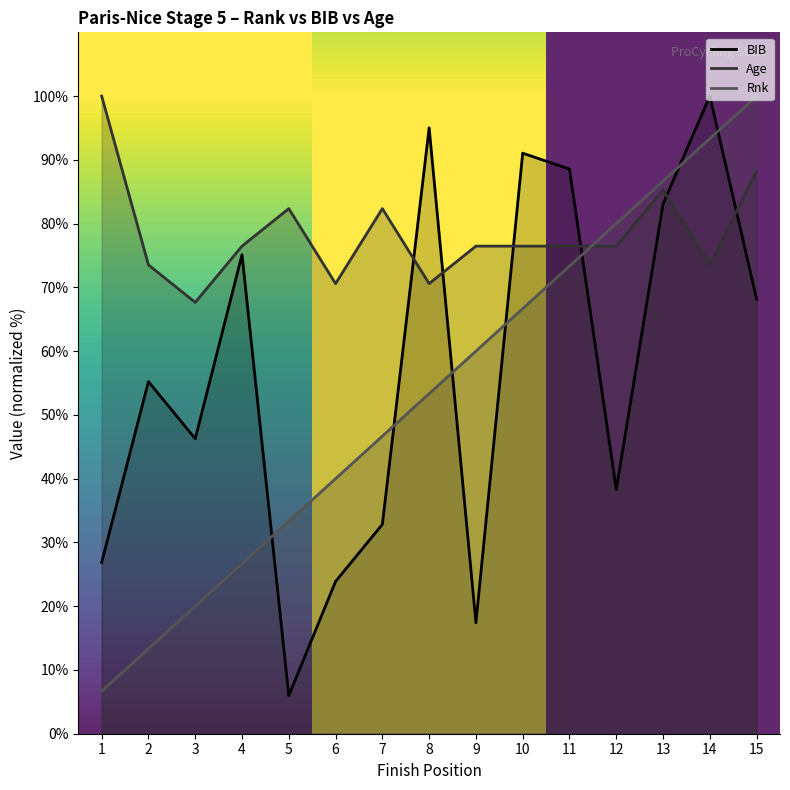

Reading left to right, what are all the values shown in this chart?

Rnk: 1=6.7	2=13.3	3=20.0	4=26.7	5=33.3	6=40.0	7=46.7	8=53.3	9=60.0	10=66.7	11=73.3	12=80.0	13=86.7	14=93.3	15=100.0
BIB: 1=26.9	2=55.2	3=46.3	4=75.1	5=6.0	6=23.9	7=32.8	8=95.0	9=17.4	10=91.0	11=88.6	12=38.3	13=83.1	14=100.0	15=68.2
Age: 1=100.0	2=73.5	3=67.6	4=76.5	5=82.4	6=70.6	7=82.4	8=70.6	9=76.5	10=76.5	11=76.5	12=76.5	13=85.3	14=73.5	15=88.2